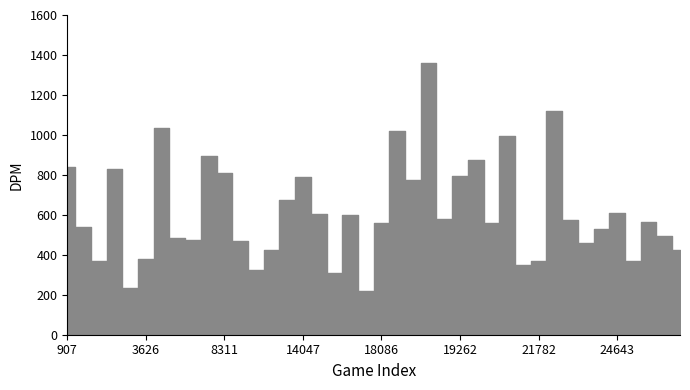

What is the sum of all values?

24675.5